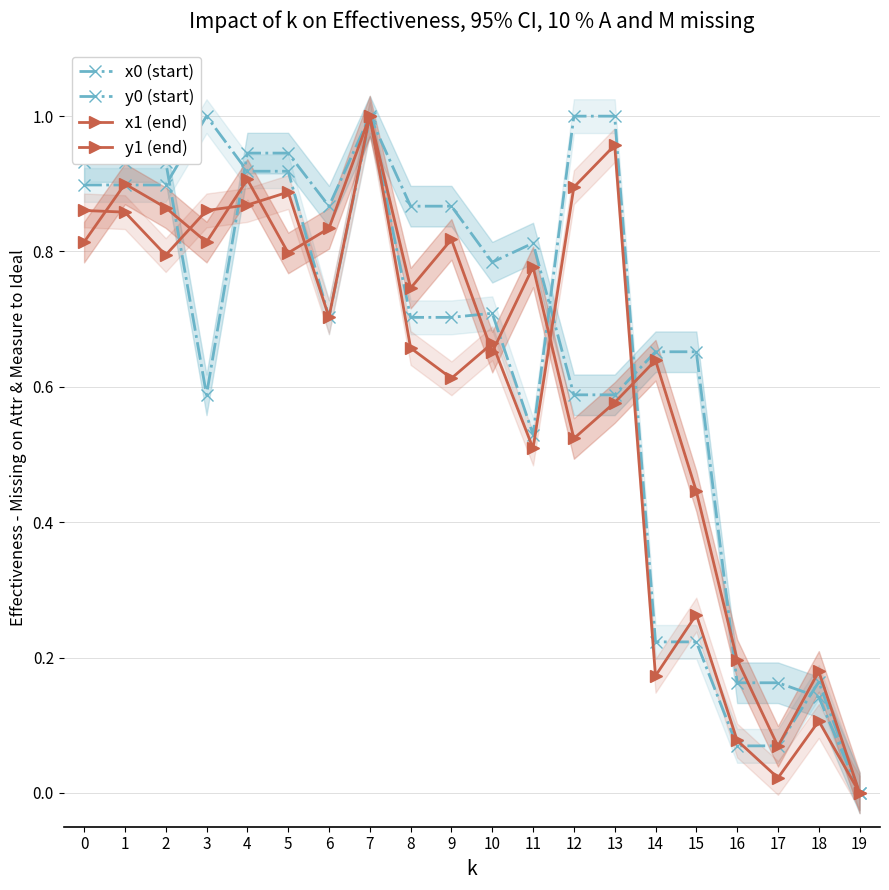

True or false: y0 (start) and y1 (end) intersect in this chart.

True